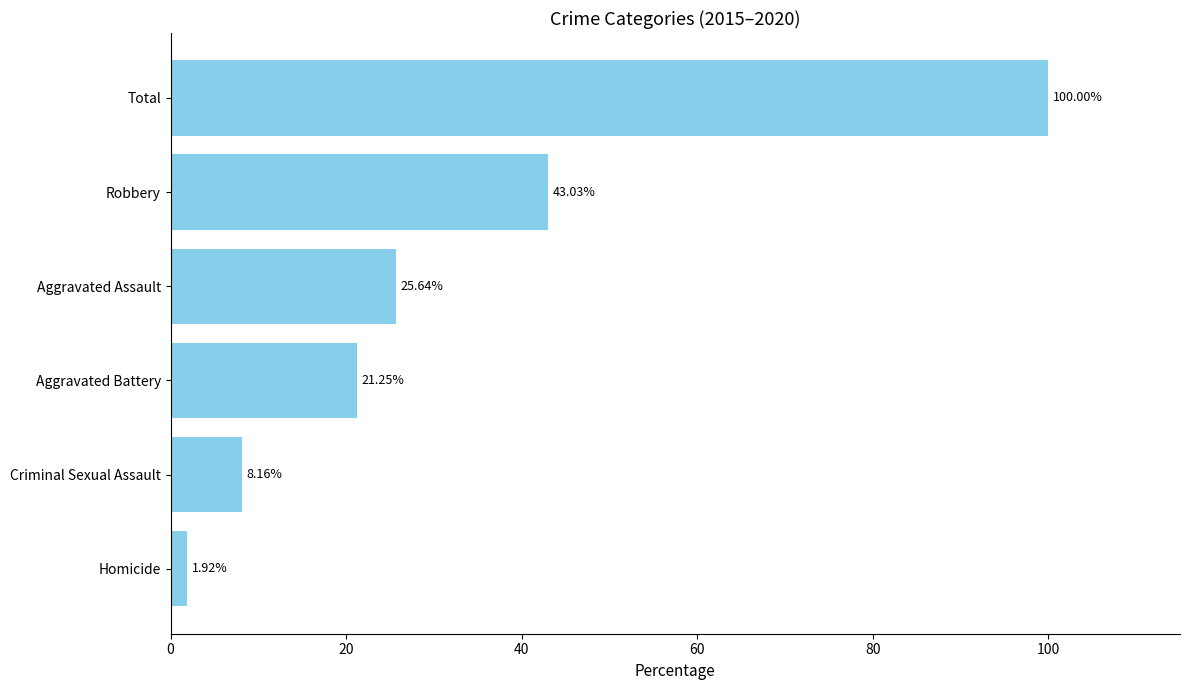

Count the number of values greater than 25.

3